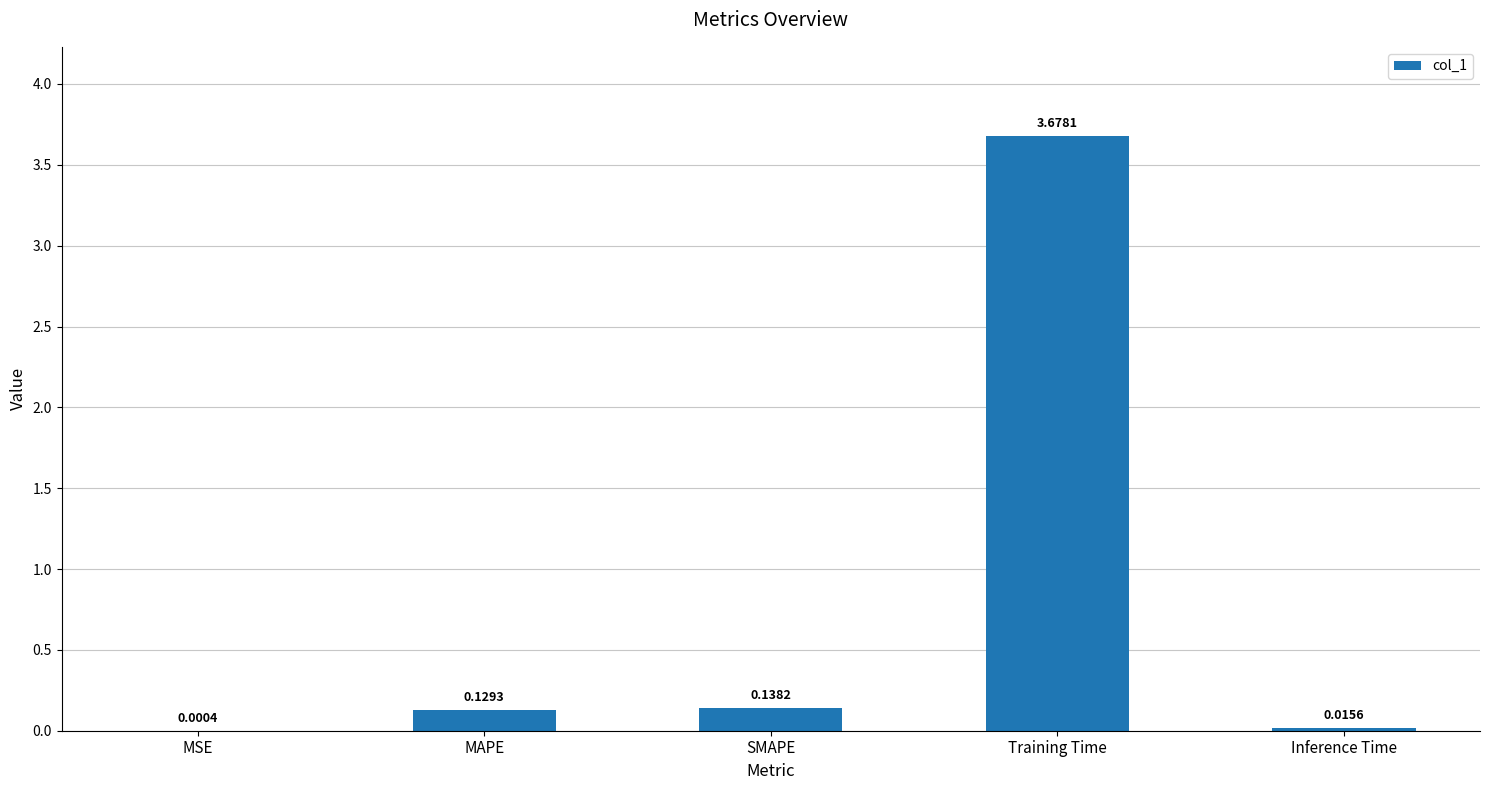

Which category has the highest value across all series?

Training Time